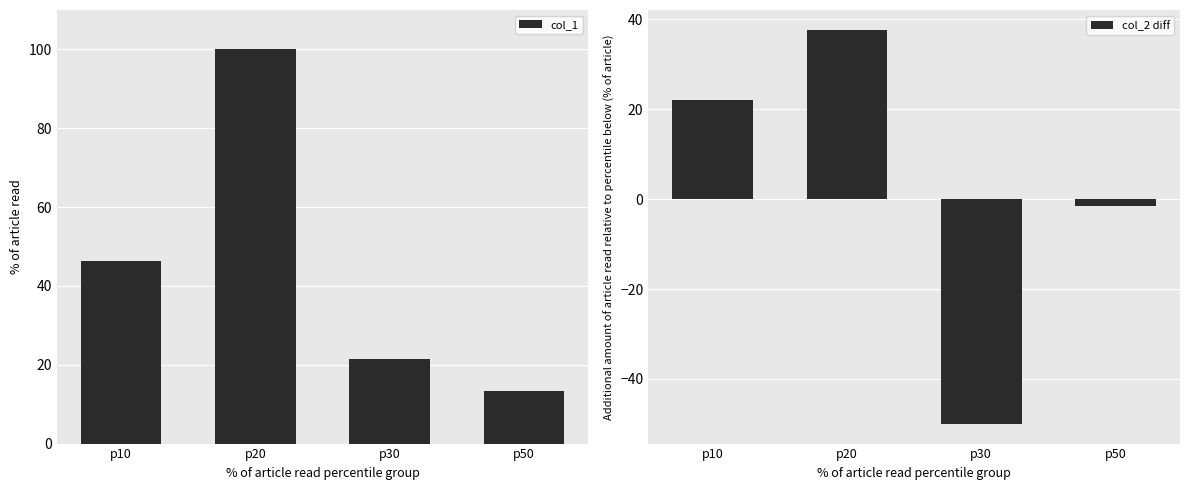

Between p10 and p20, which series saw the biggest shift?

col_1